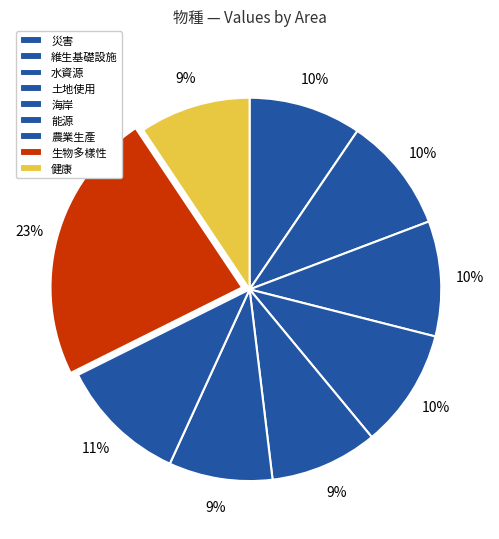

What percentage is the 維生基礎設施 slice, to the nearest percent?

10%